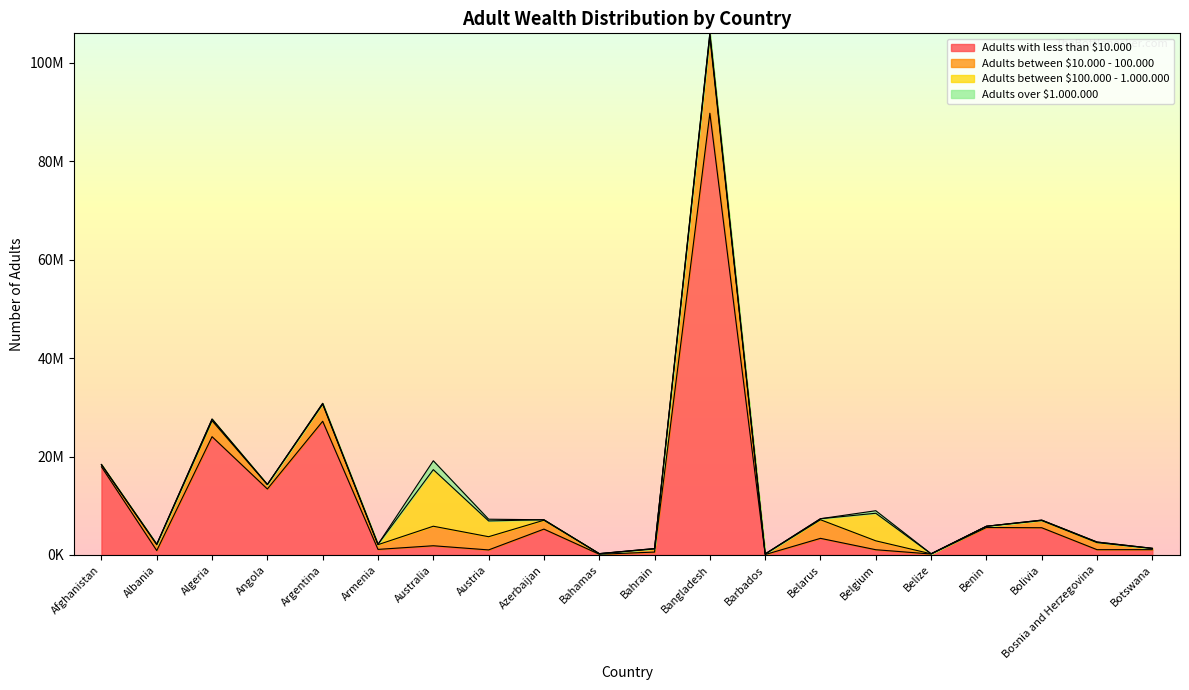

True or false: Adults between $10.000 - 100.000 has a value of 228144 at Botswana.

True